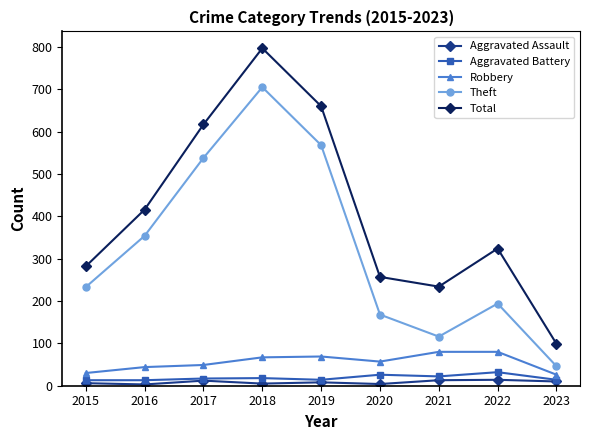

At which category is the sum across all series the highest?

2018